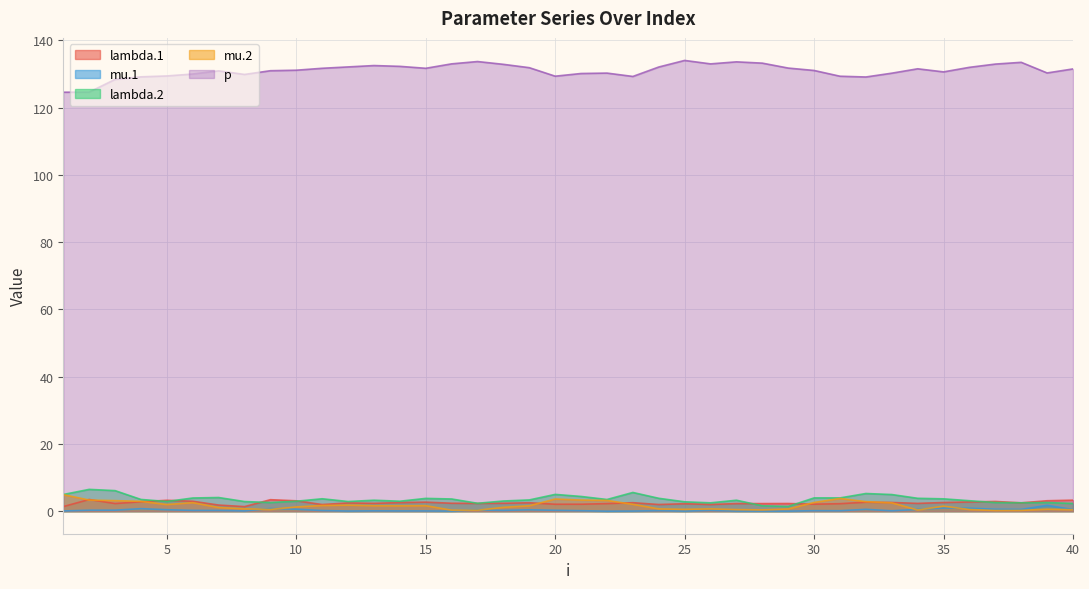

At which label is lambda.2 closest to 3?

18